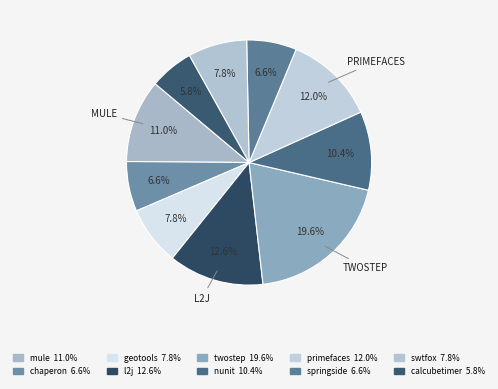

Which slice is the smallest?

calcubetimer.csv